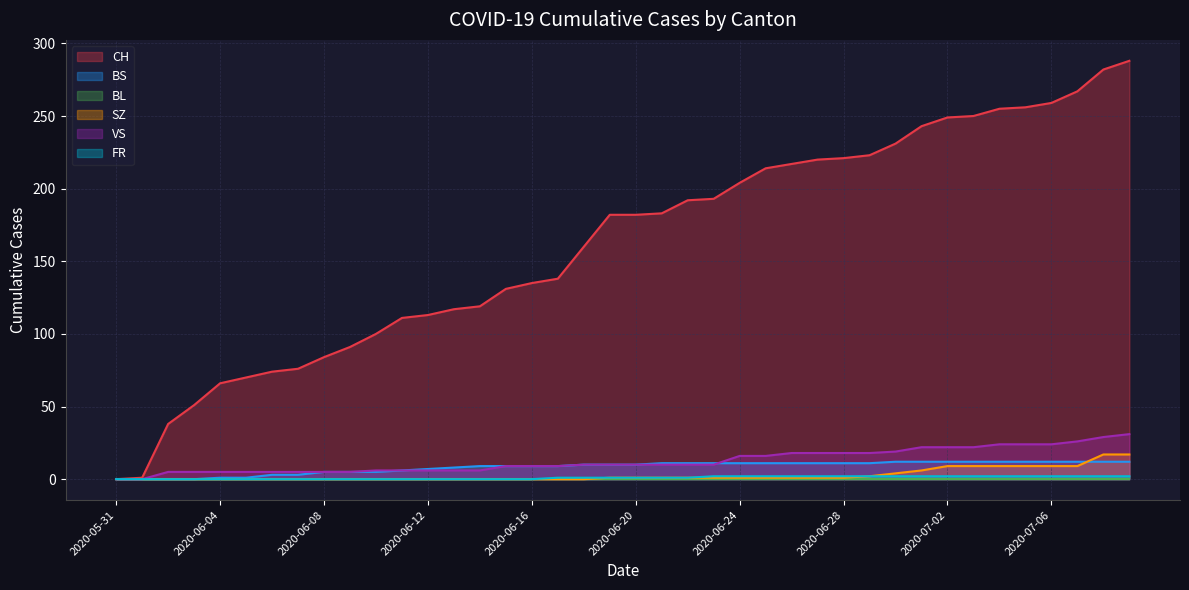

Which series has the largest range (max minus min)?

CH